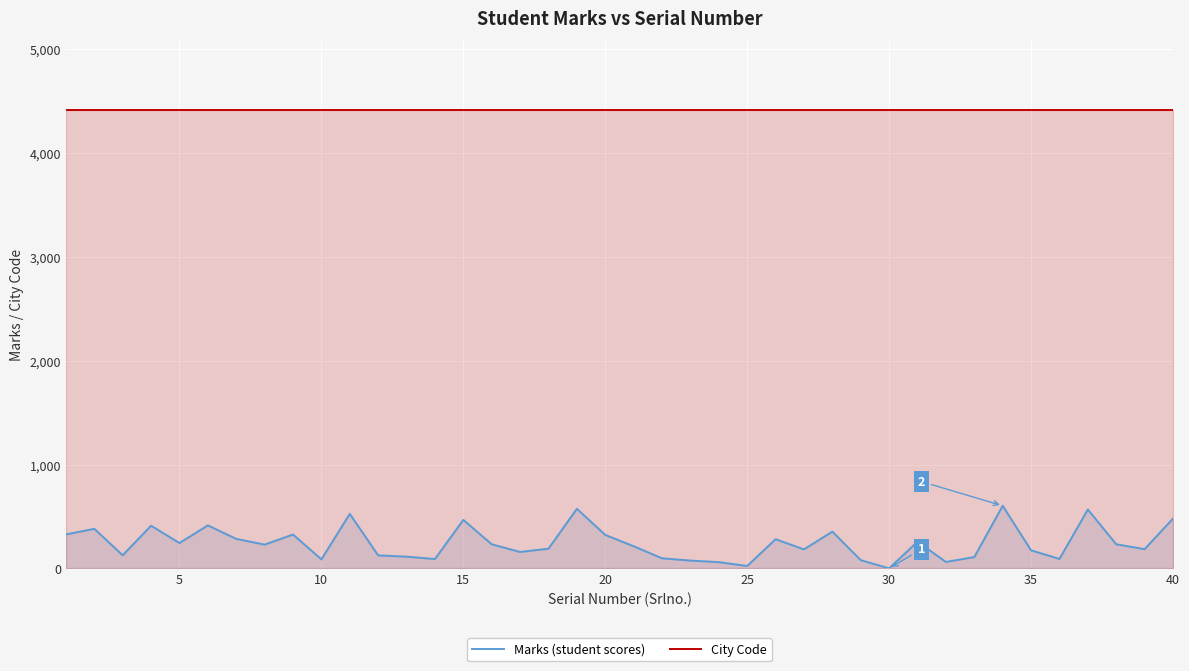

How many data points does each series have?

40